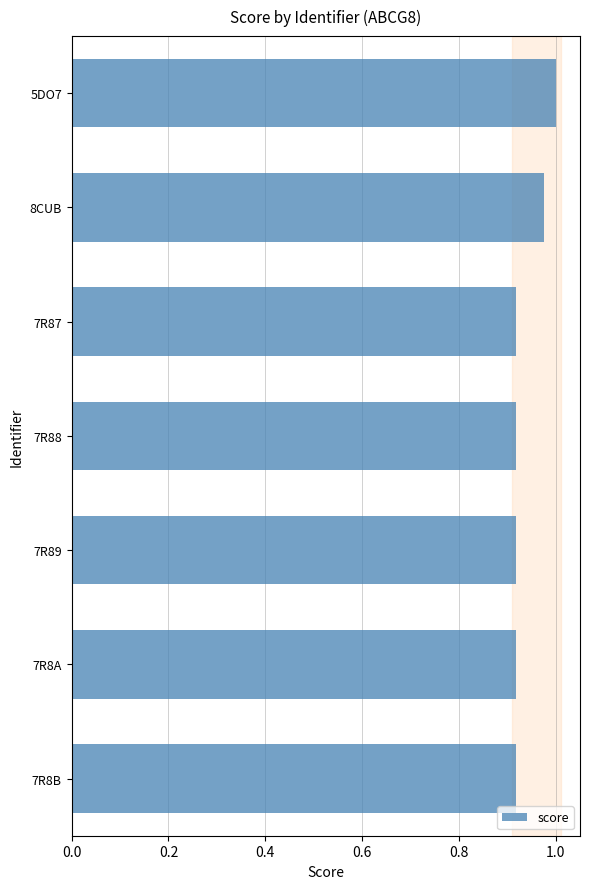

True or false: the data shows 0.5 at 7R87.

False